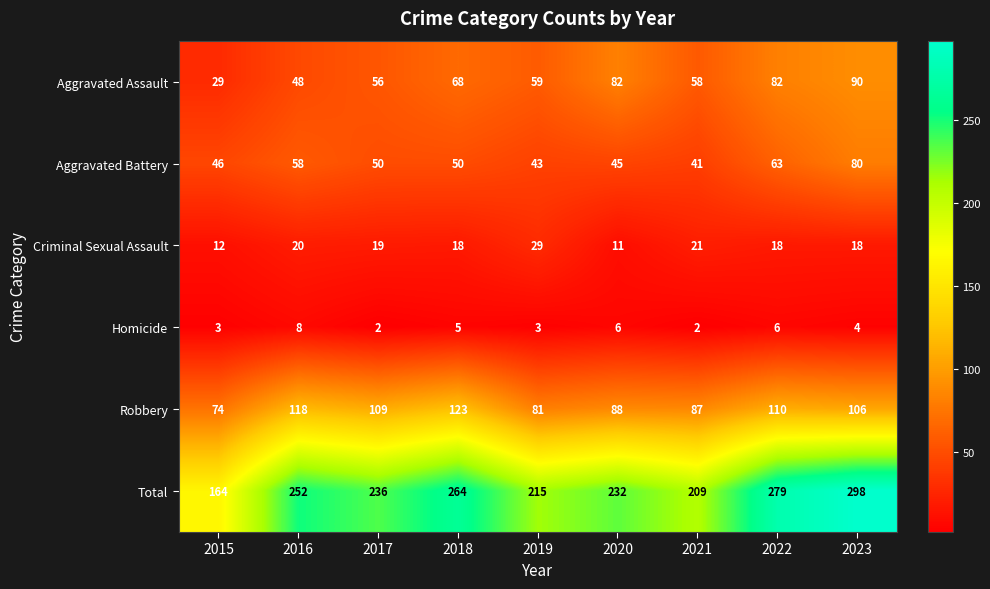

At which category does the chart reach its peak across all series?

2023